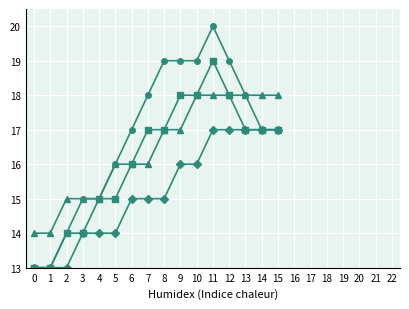

At which category is the sum across all series the highest?

11